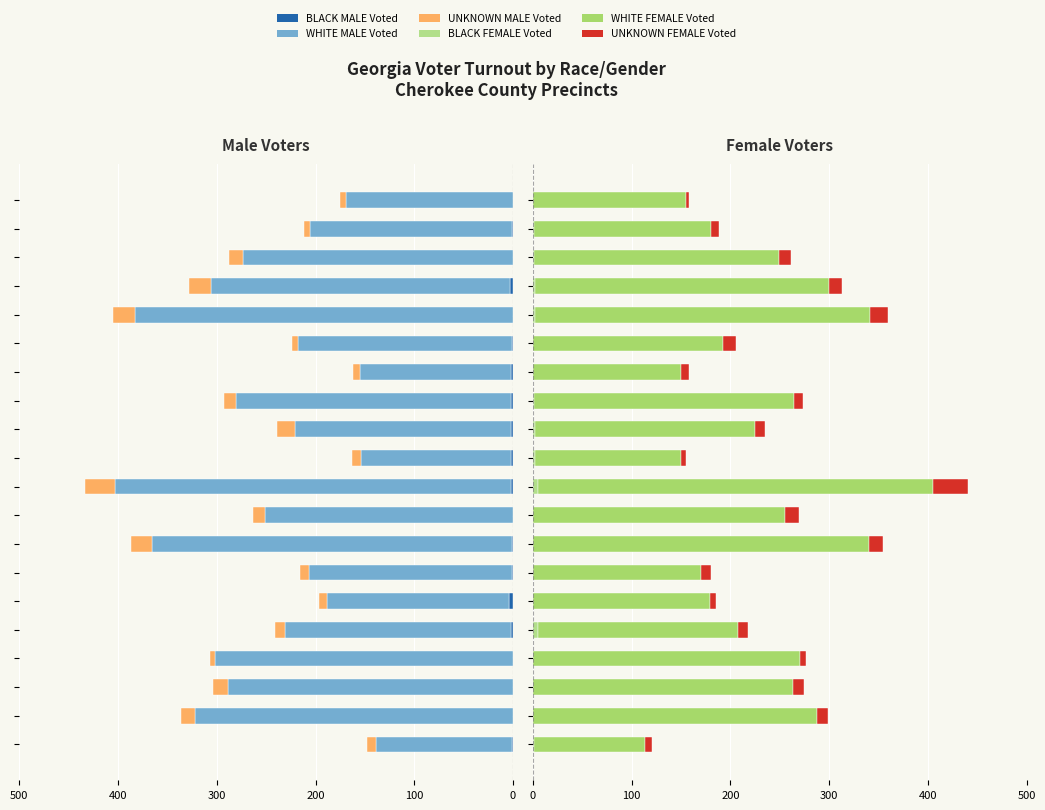

What is the minimum value shown in the chart?

-401